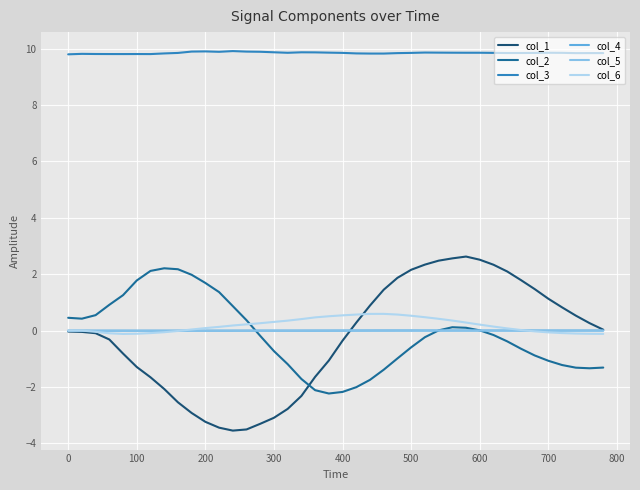

True or false: col_3 and col_2 intersect in this chart.

False